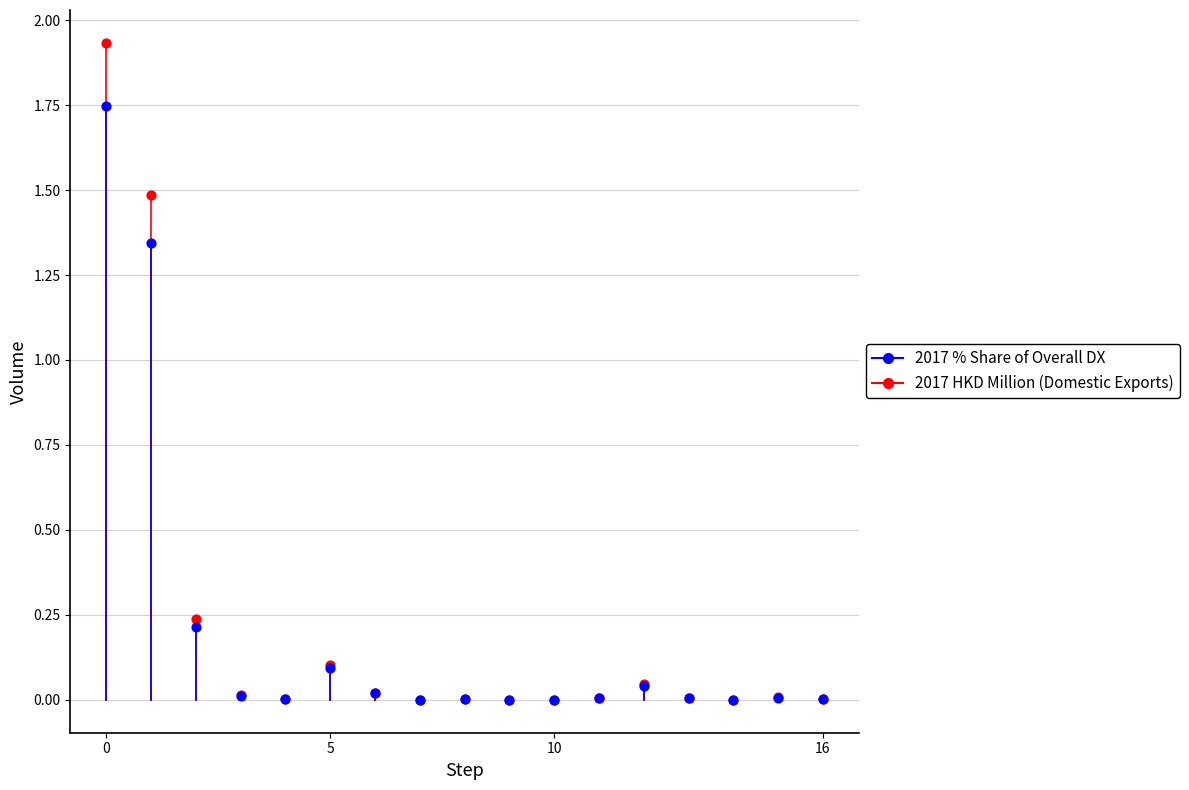

Which series has the widest spread of Y values?

2017 HKD Million (Domestic Exports)